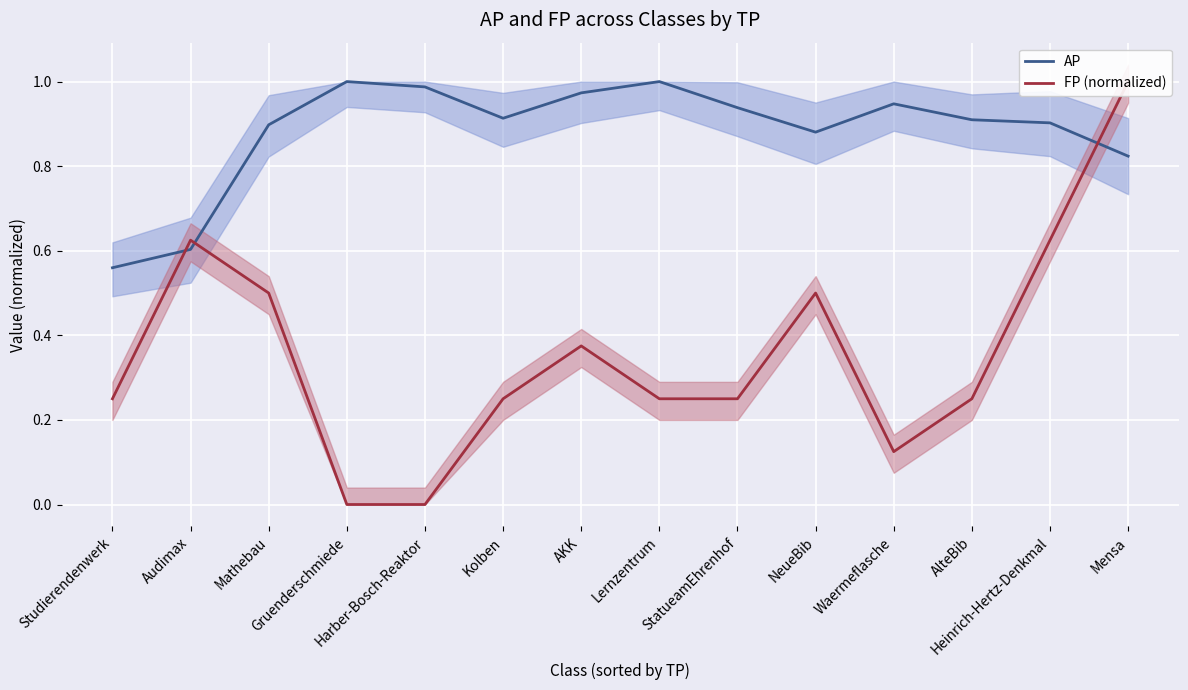

At StatueamEhrenhof, list the series in order from largest to smallest.

AP, FP (normalized)